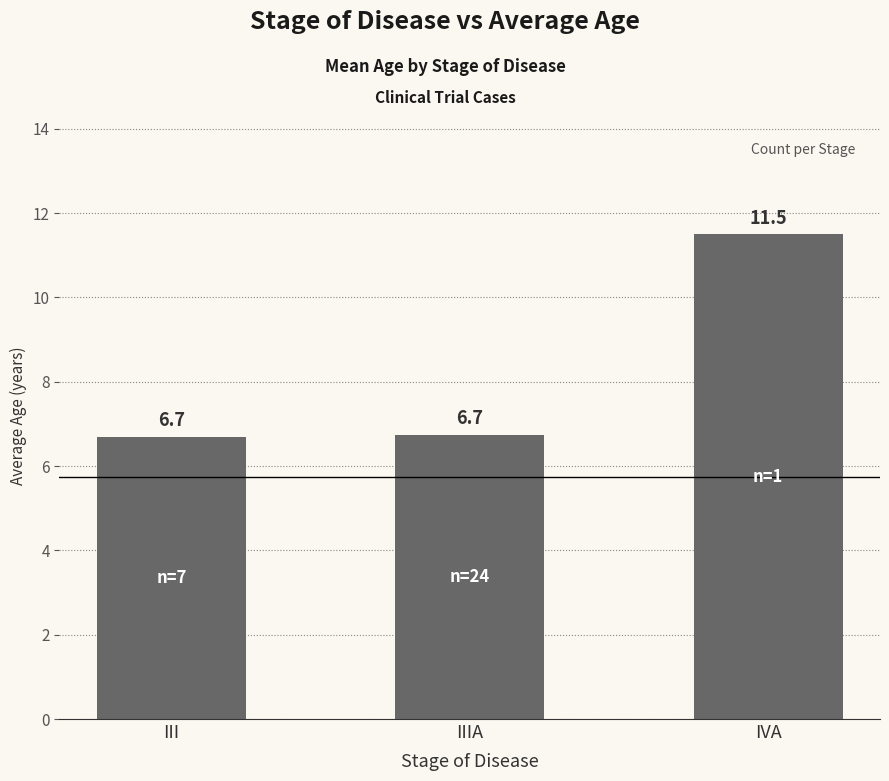

Reading right to left, extract all data points from this chart.

IVA=11.5	IIIA=6.7	III=6.7